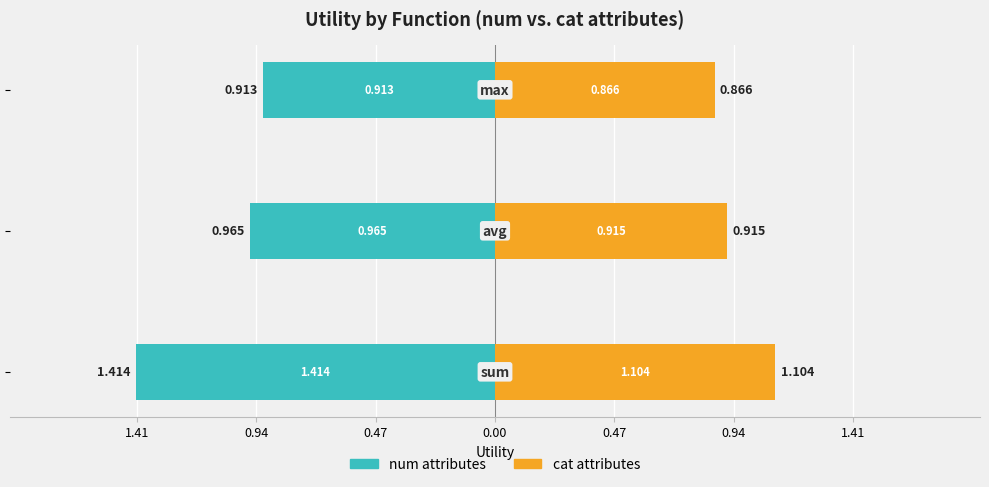

True or false: cat (sum/avg/max) has a value of 0.9 at 0.94.

True